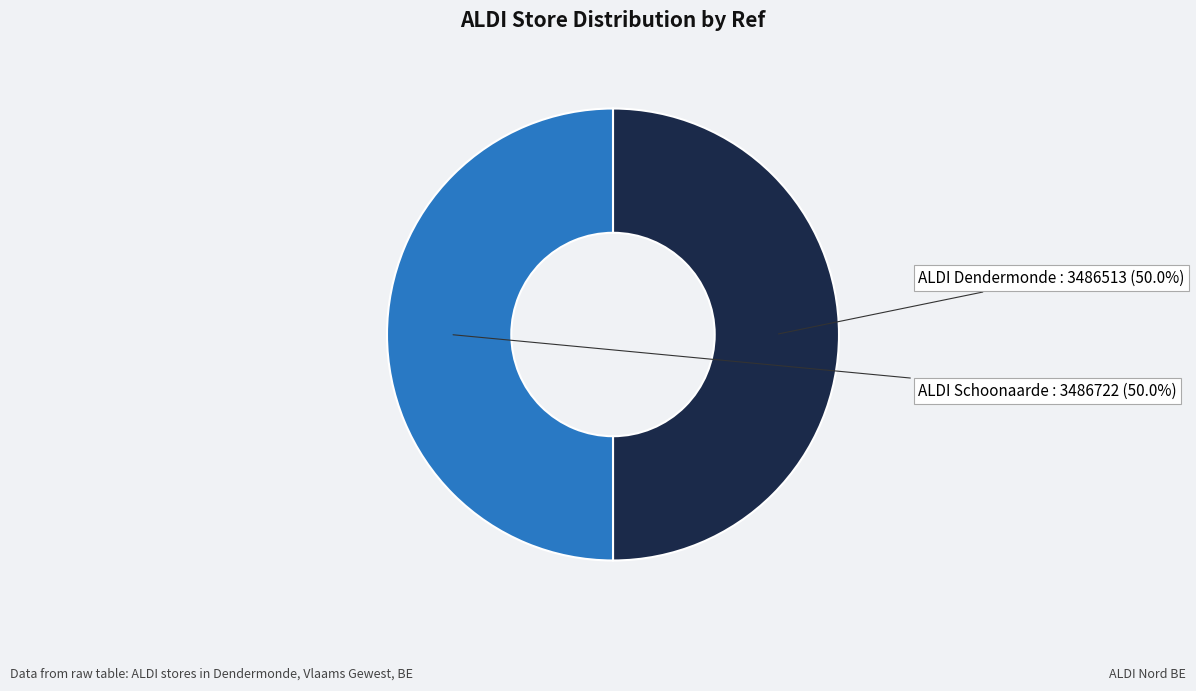

Count the number of slices in the pie.

2